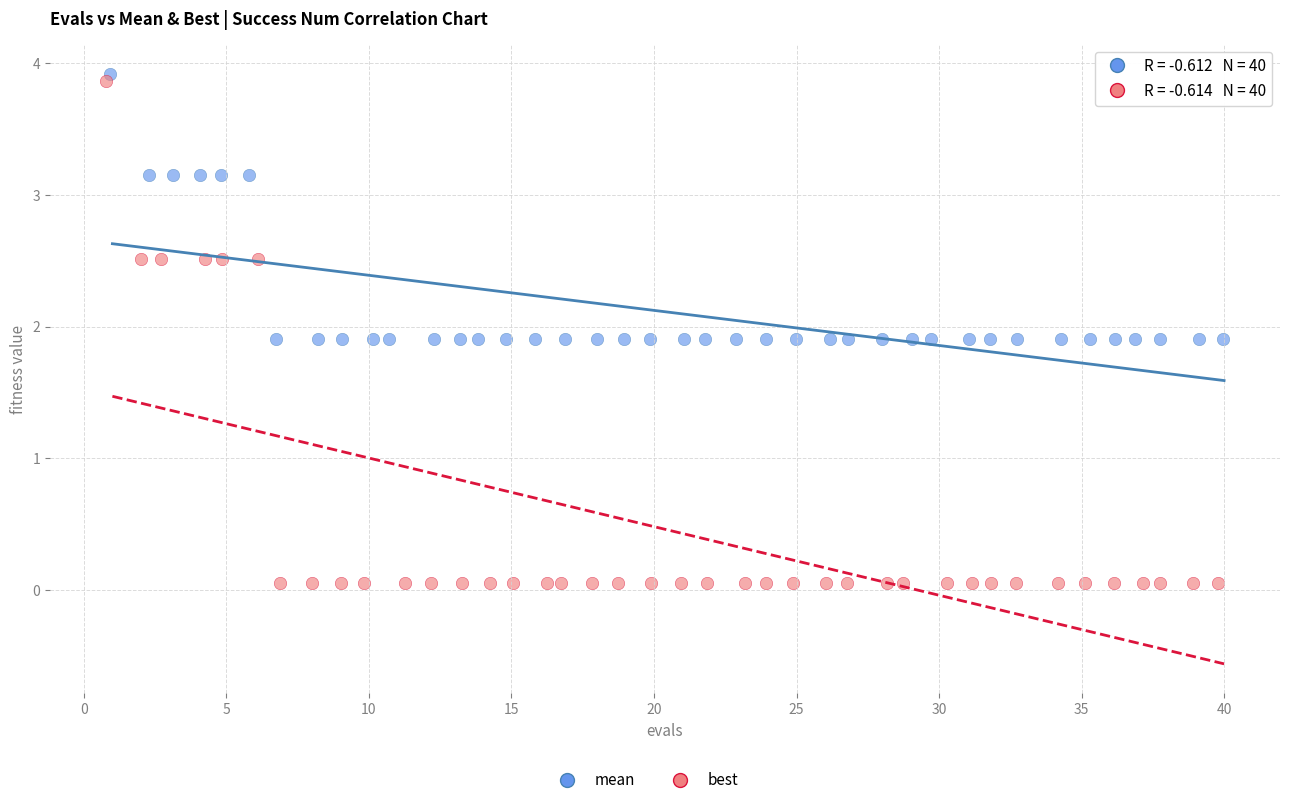

Which series reaches the minimum Y coordinate?

best